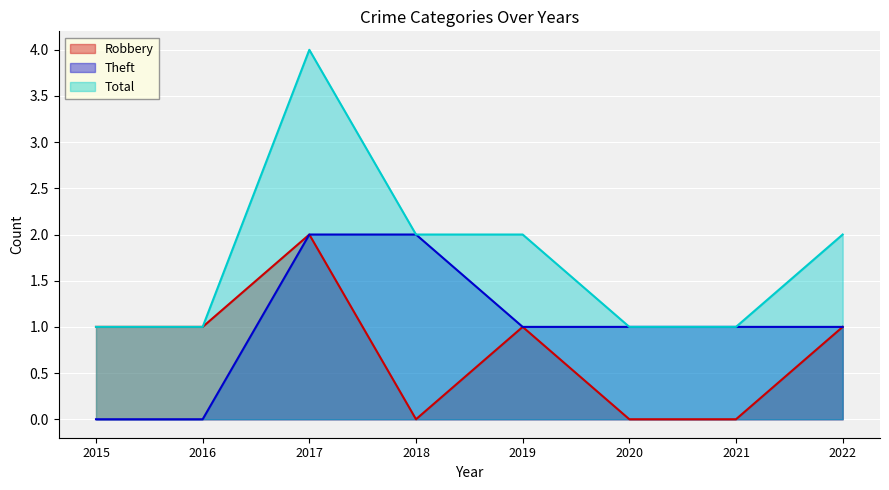

What is the total value across all series at 2020?

2